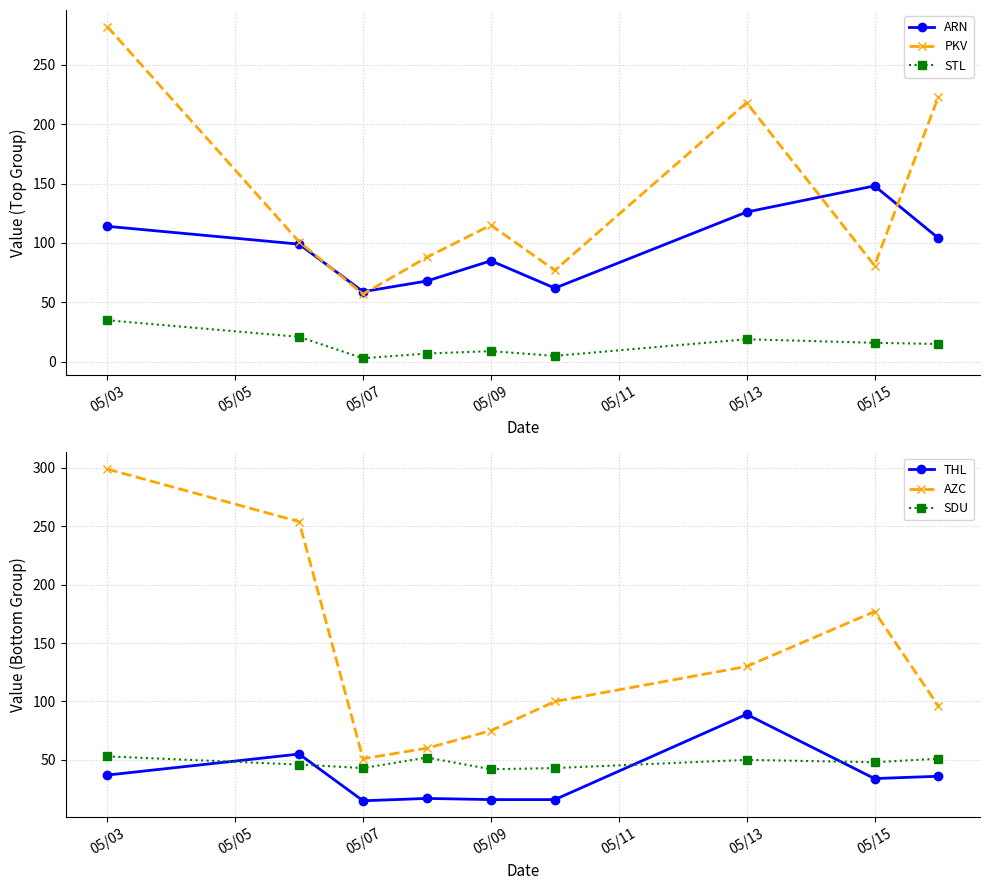

What is the label of the 1st point from the left?

05/03